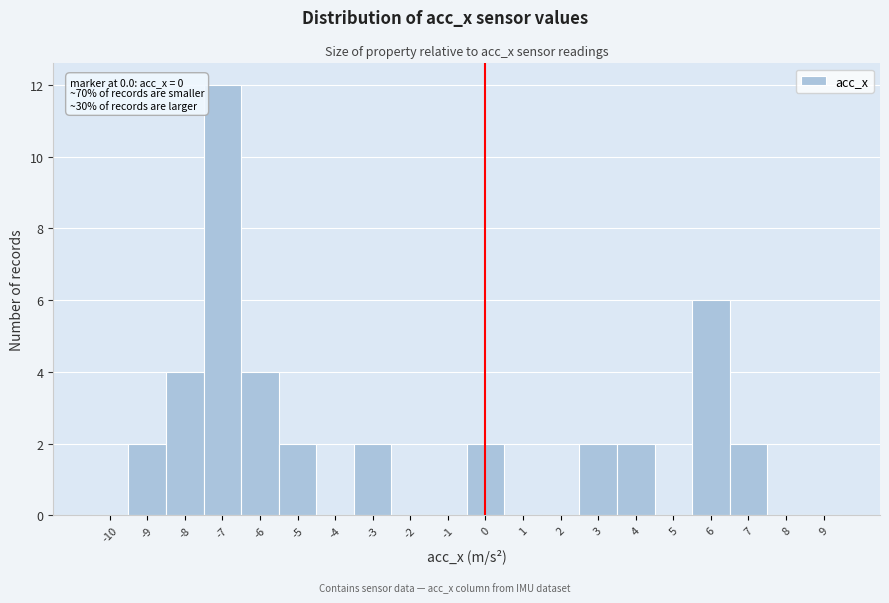

Over which range of the x-axis is the bar tallest?

-7.5 to -6.5